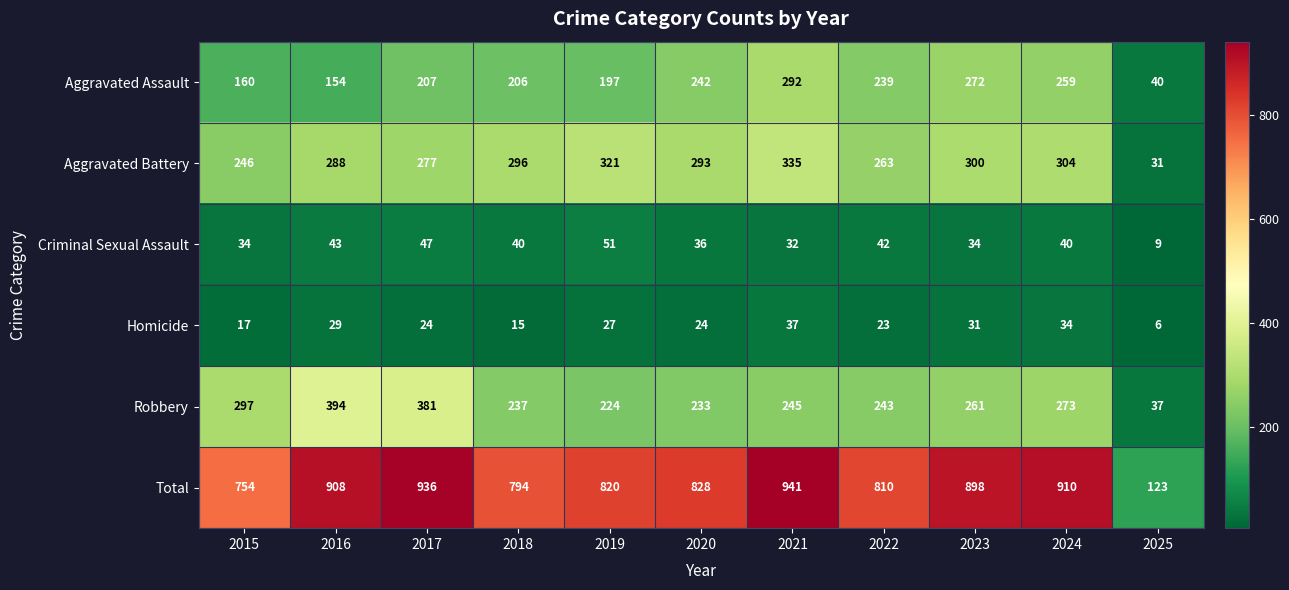

At how many categories does at least one series exceed 758?

9